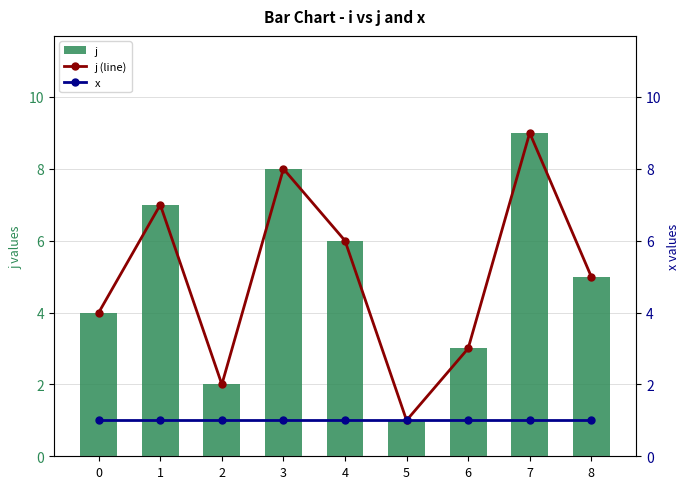

Rank the categories by x value from highest to lowest.

0, 1, 2, 3, 4, 5, 6, 7, 8